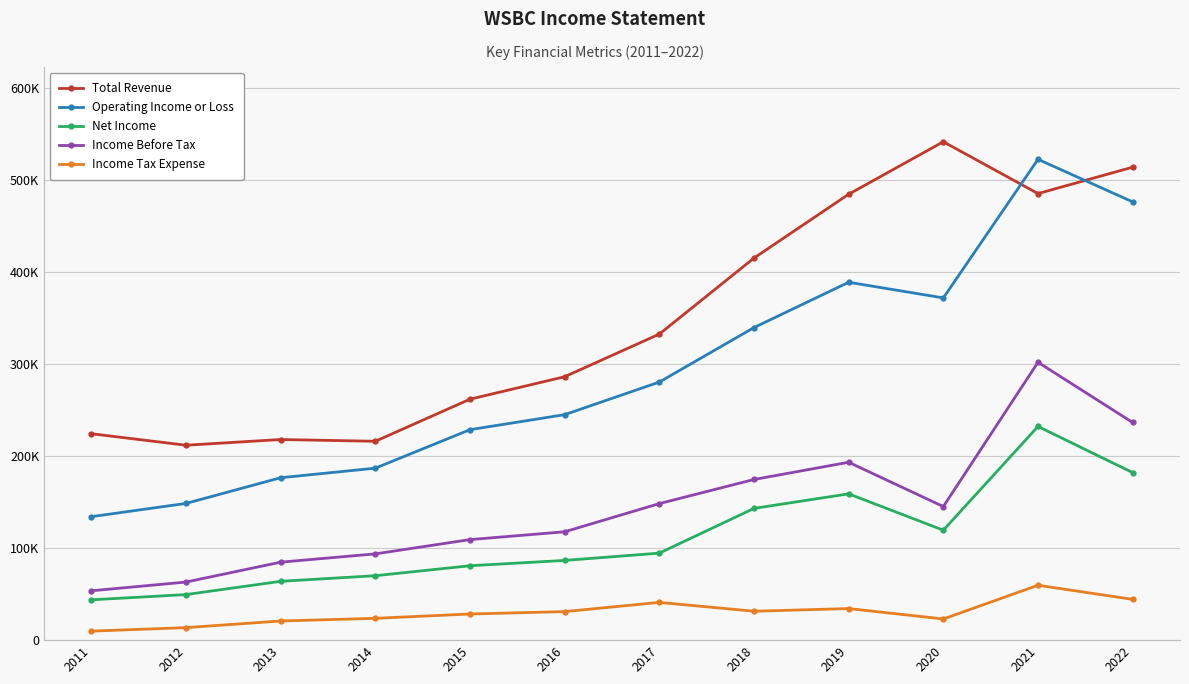

What is the highest value of the Income Tax Expense series?

59600